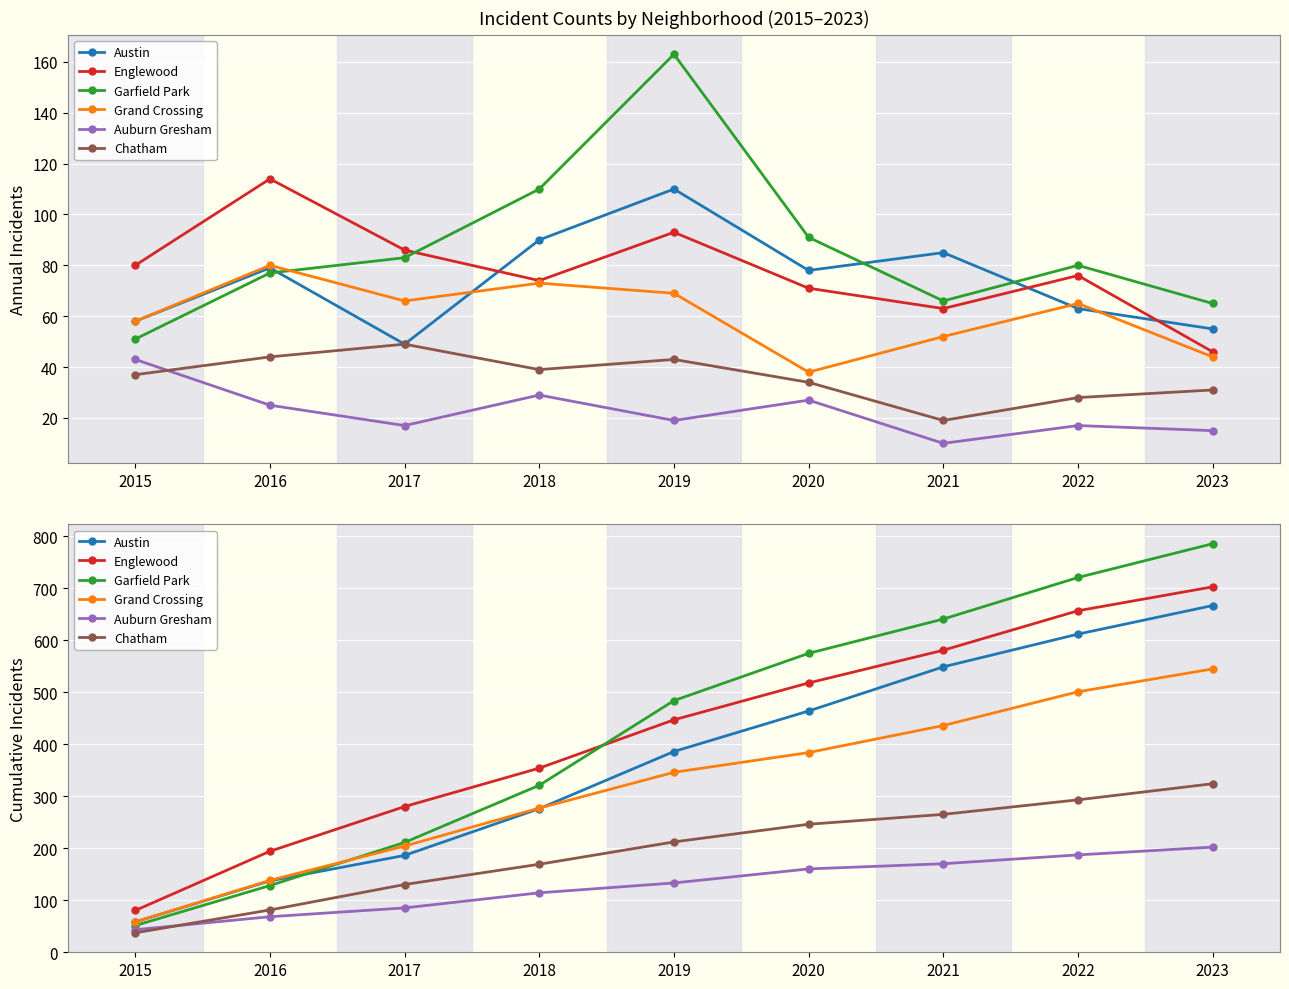

Between 2023 and 2018, which is larger?

2023